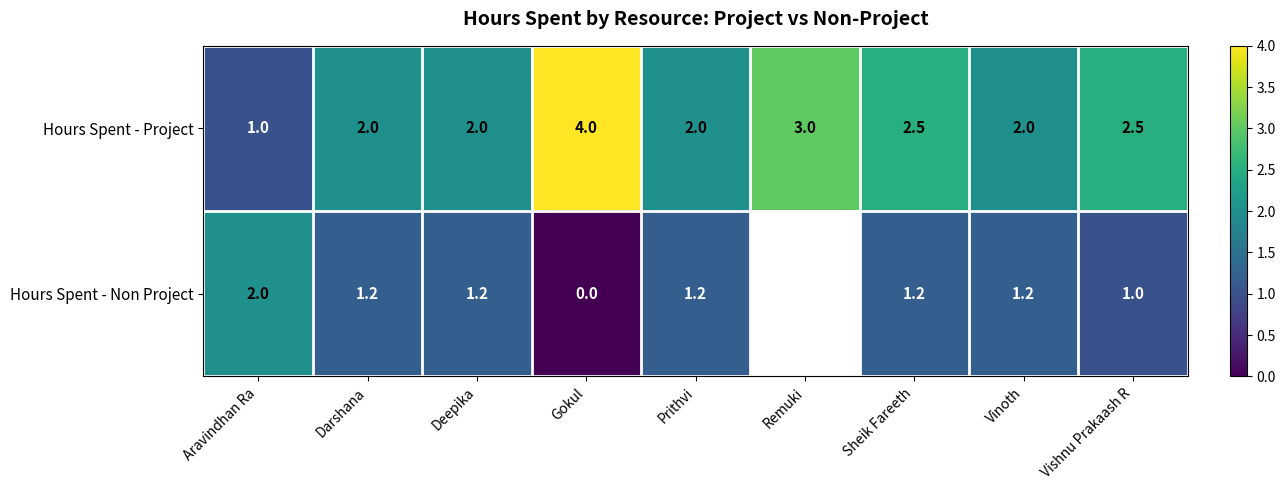

How many categories are shown in the chart?

9